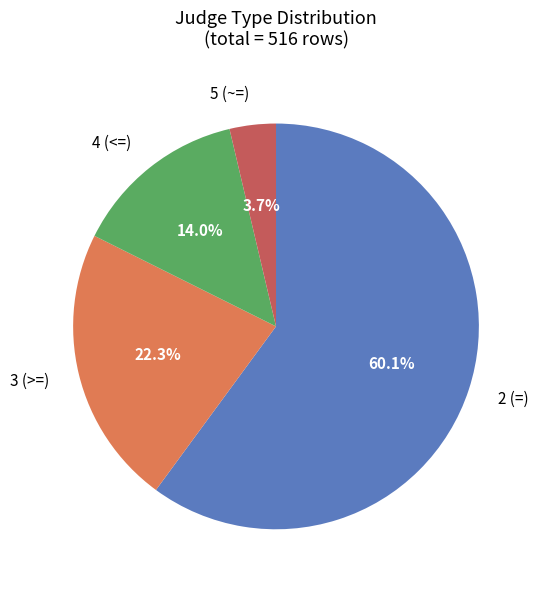

Is there any slice that represents more than half of the pie?

Yes